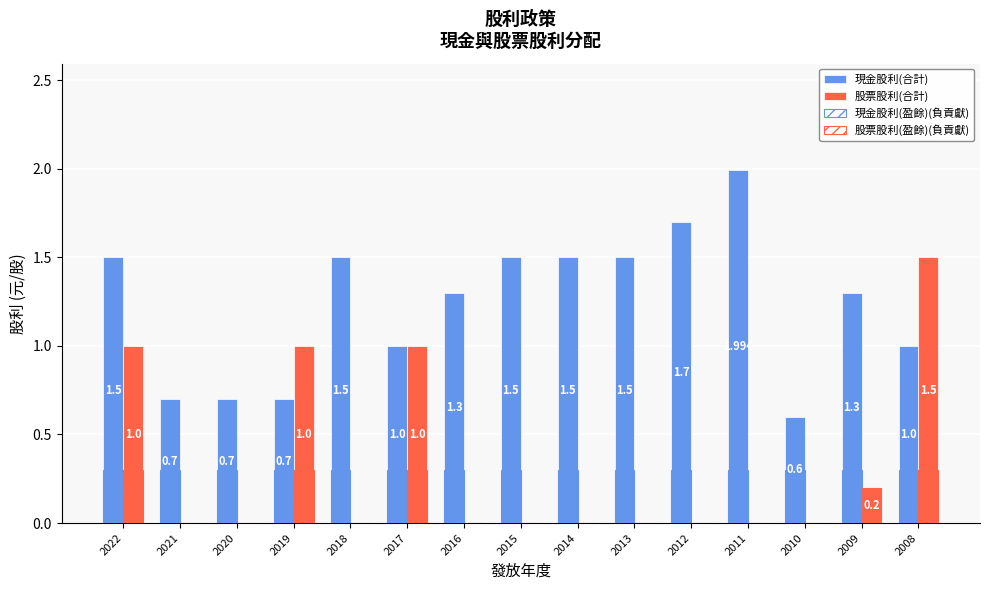

At which label is 股票股利(盈餘)(負貢獻) closest to 0?

2021